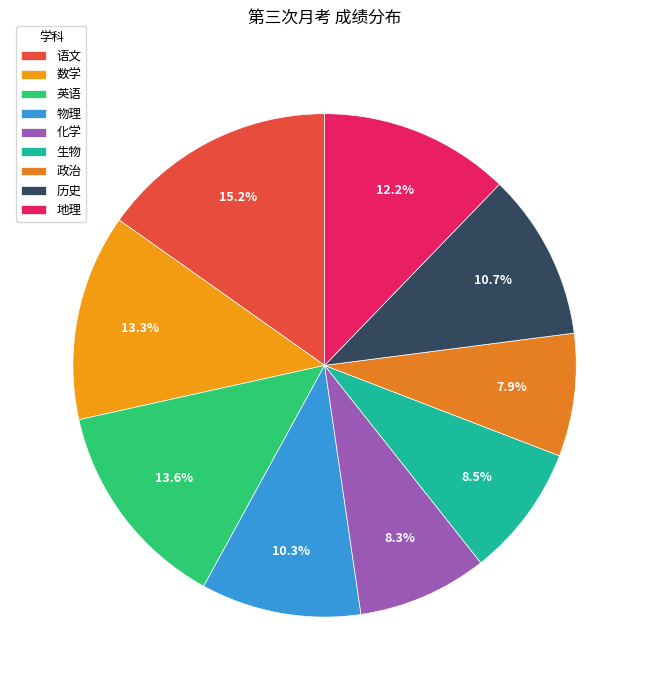

How many slices are in this pie chart?

9